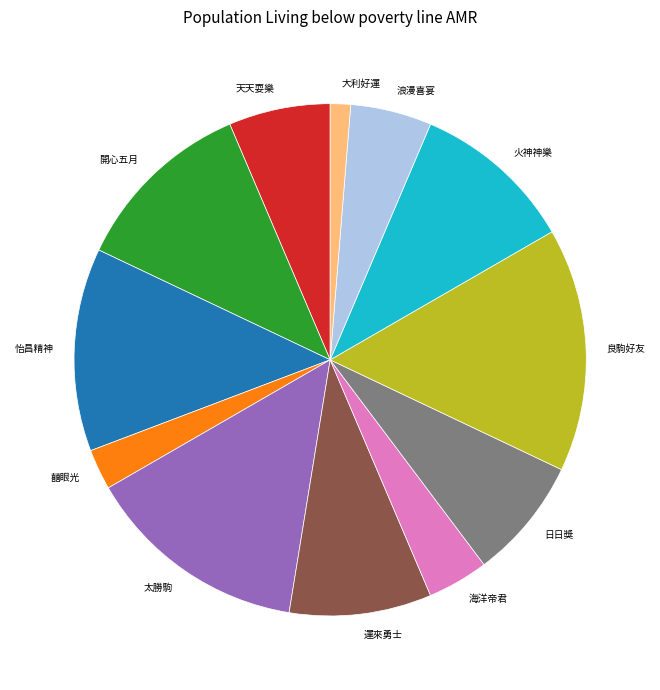

True or false: 囍眼光 accounts for 3% of the total.

True